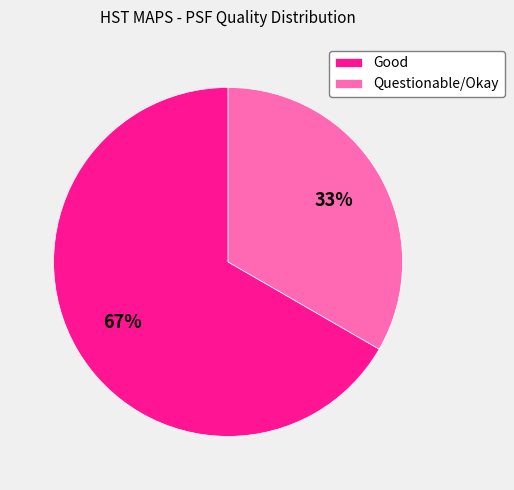

Does Good account for over 50% of the chart?

Yes